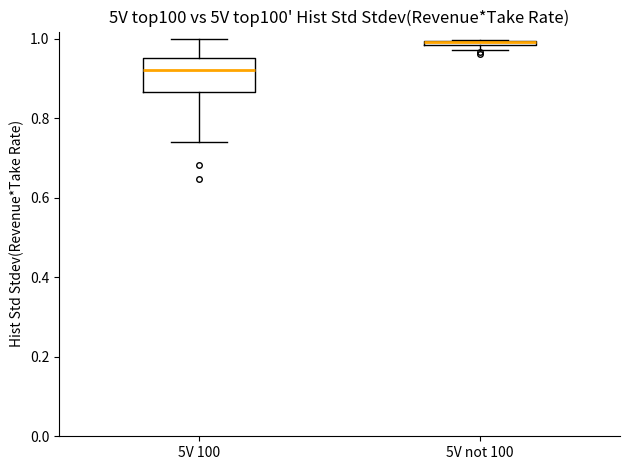

Which box is the tallest, from its lower edge to its upper edge?

5V 100